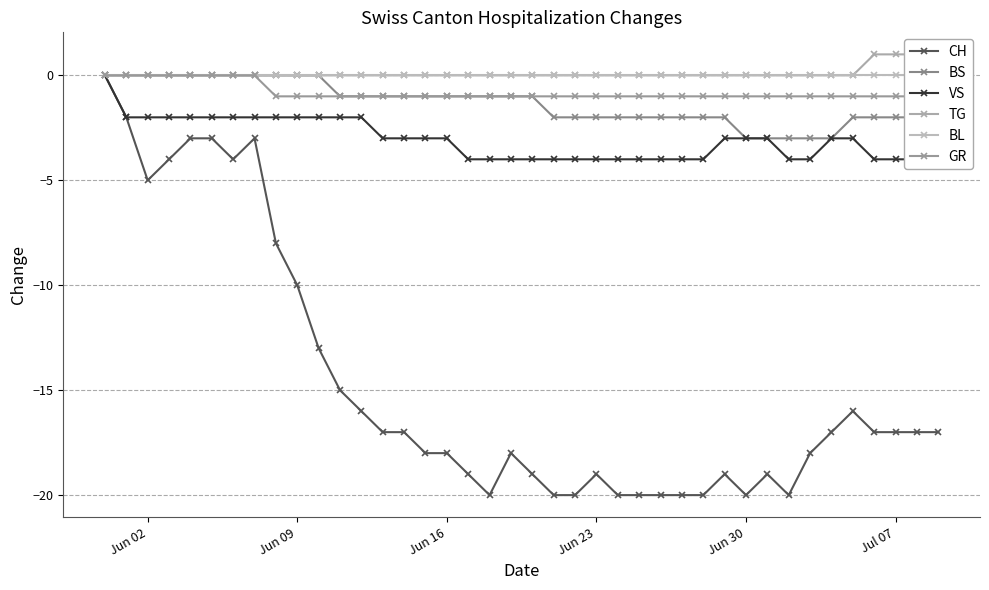

Reading left to right, what are all the values shown in this chart?

CH: 0	-2	-5	-4	-3	-3	-4	-3	-8	-10	-13	-15	-16	-17	-17	-18	-18	-19	-20	-18	-19	-20	-20	-19	-20	-20	-20	-20	-20	-19	-20	-19	-20	-18	-17	-16	-17	-17	-17	-17
BS: 0	0	0	0	0	0	0	0	0	0	0	-1	-1	-1	-1	-1	-1	-1	-1	-1	-1	-2	-2	-2	-2	-2	-2	-2	-2	-2	-3	-3	-3	-3	-3	-2	-2	-2	-2	-2
VS: 0	-2	-2	-2	-2	-2	-2	-2	-2	-2	-2	-2	-2	-3	-3	-3	-3	-4	-4	-4	-4	-4	-4	-4	-4	-4	-4	-4	-4	-3	-3	-3	-4	-4	-3	-3	-4	-4	-4	-4
TG: 0	0	0	0	0	0	0	0	0	0	0	0	0	0	0	0	0	0	0	0	0	0	0	0	0	0	0	0	0	0	0	0	0	0	0	0	1	1	1	1
BL: 0	0	0	0	0	0	0	0	0	0	0	0	0	0	0	0	0	0	0	0	0	0	0	0	0	0	0	0	0	0	0	0	0	0	0	0	0	0	0	0
GR: 0	0	0	0	0	0	0	0	-1	-1	-1	-1	-1	-1	-1	-1	-1	-1	-1	-1	-1	-1	-1	-1	-1	-1	-1	-1	-1	-1	-1	-1	-1	-1	-1	-1	-1	-1	-1	-1